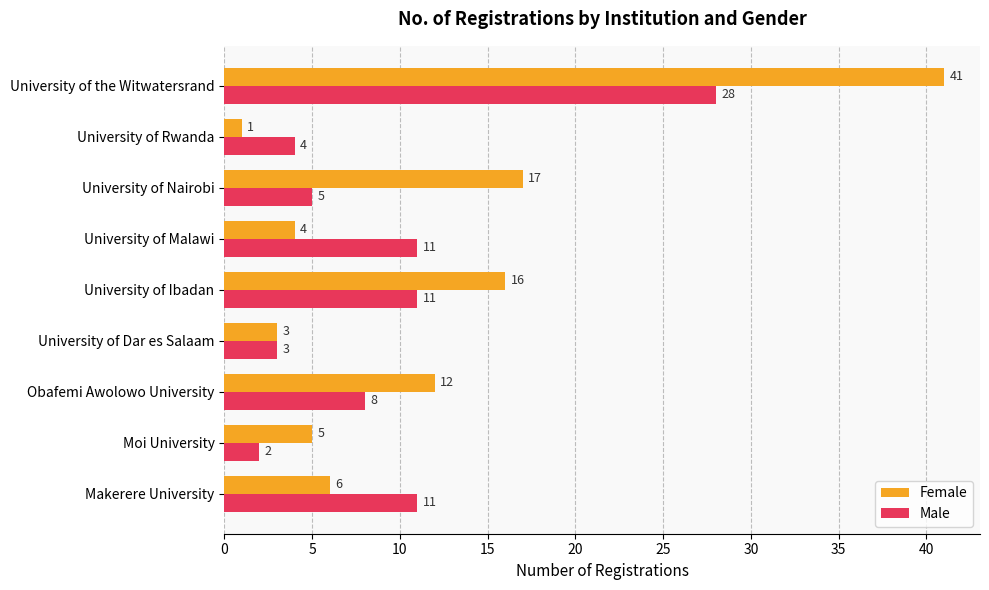

Rank the series by their average value, from lowest to highest.

Male, Female